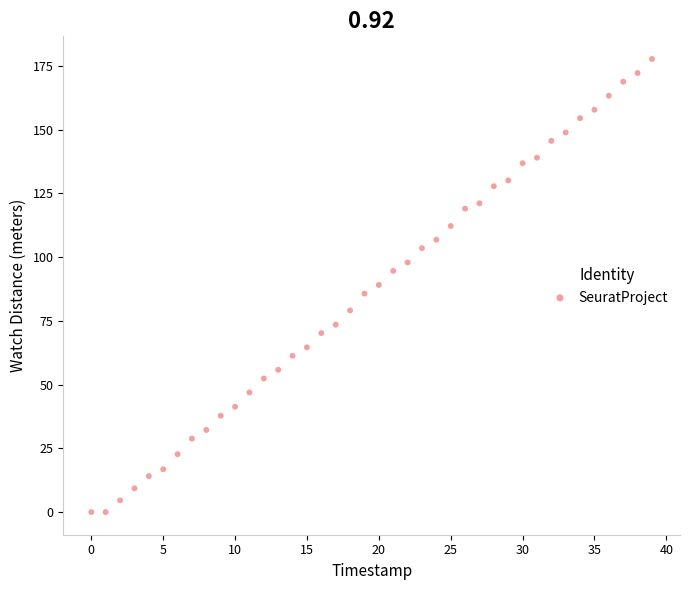

What is the range of Y values (max minus min)?

177.7